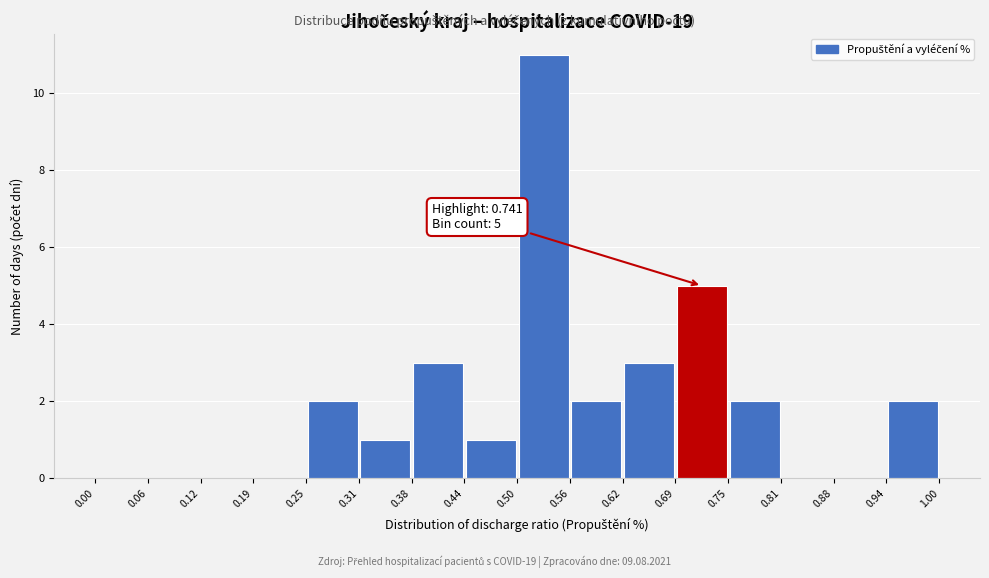

Which range on the x-axis has the tallest bar?

0.50 to 0.56